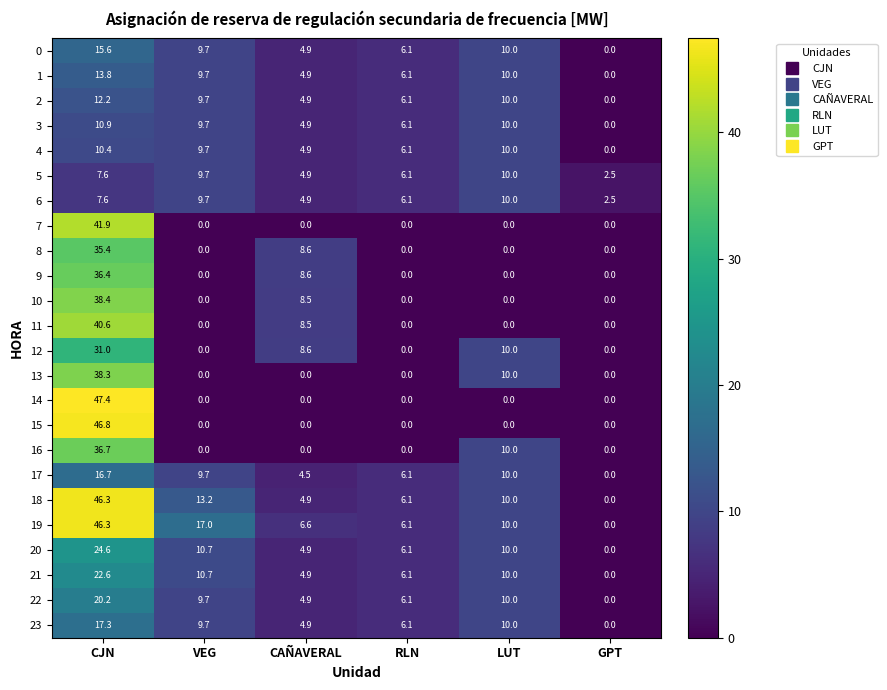

The 16 series shows 0.0 at VEG. True or false?

True